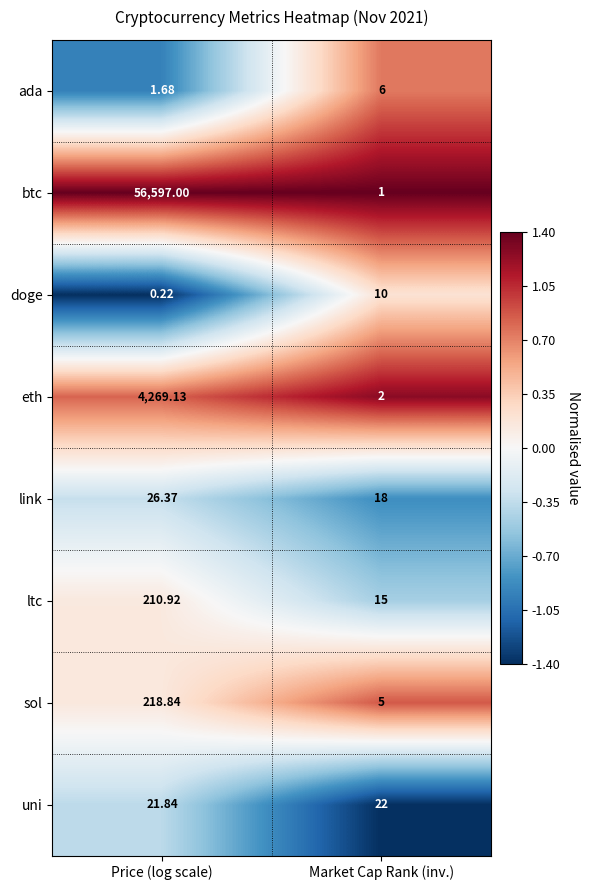

Which series changed the most between Price (log scale) and Market Cap Rank (inv.)?

btc